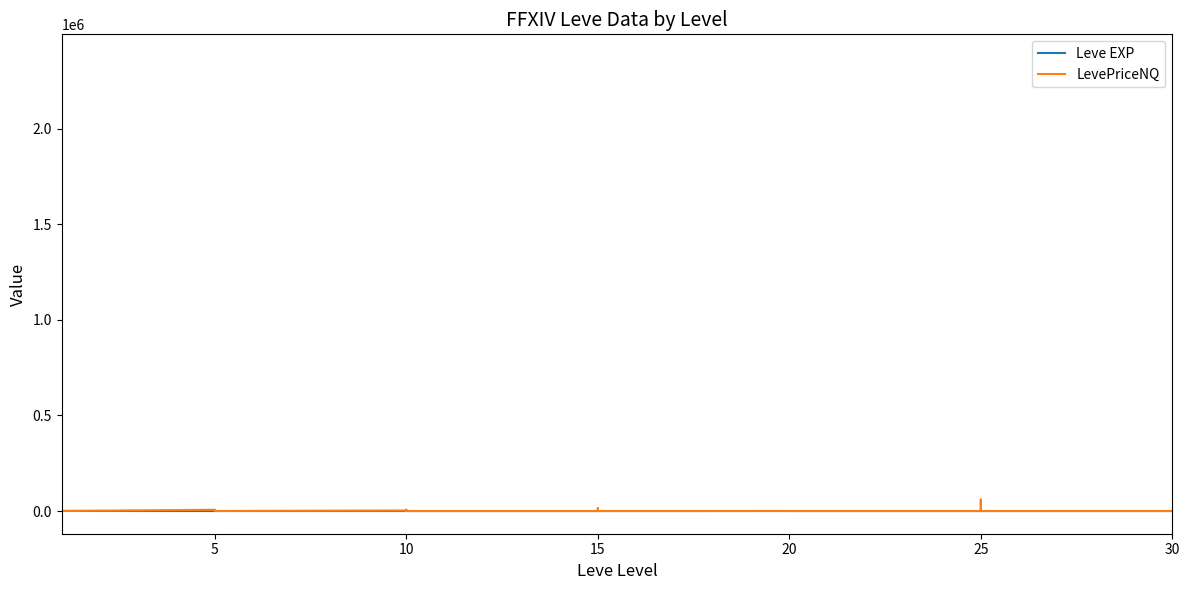

What is the sum of the Leve EXP values at 20 and 25?

73.0